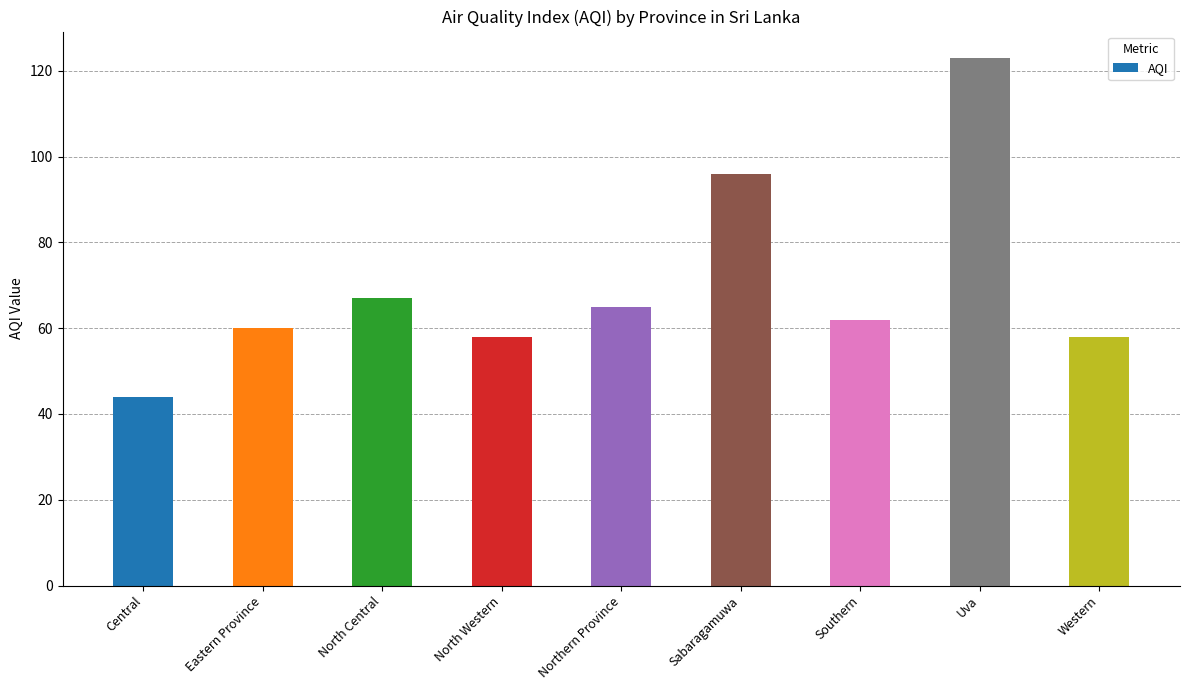

What is the maximum value shown in the chart?

123